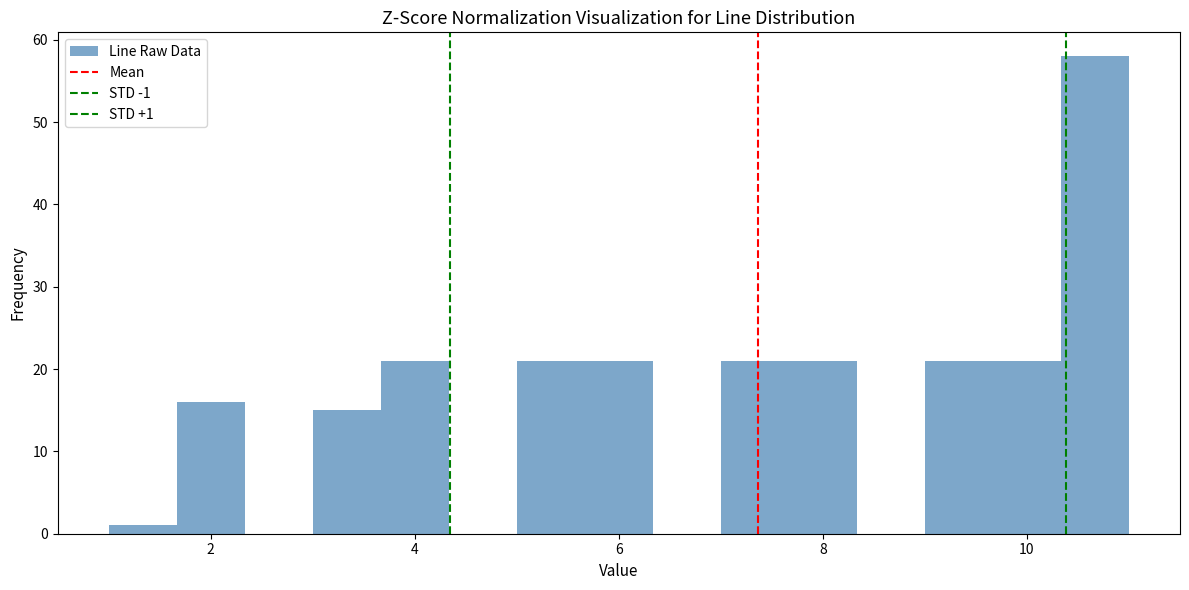

Around what value on the x-axis is the tallest bar? Give the approximate position of its centre, as read against the axis.

10.6